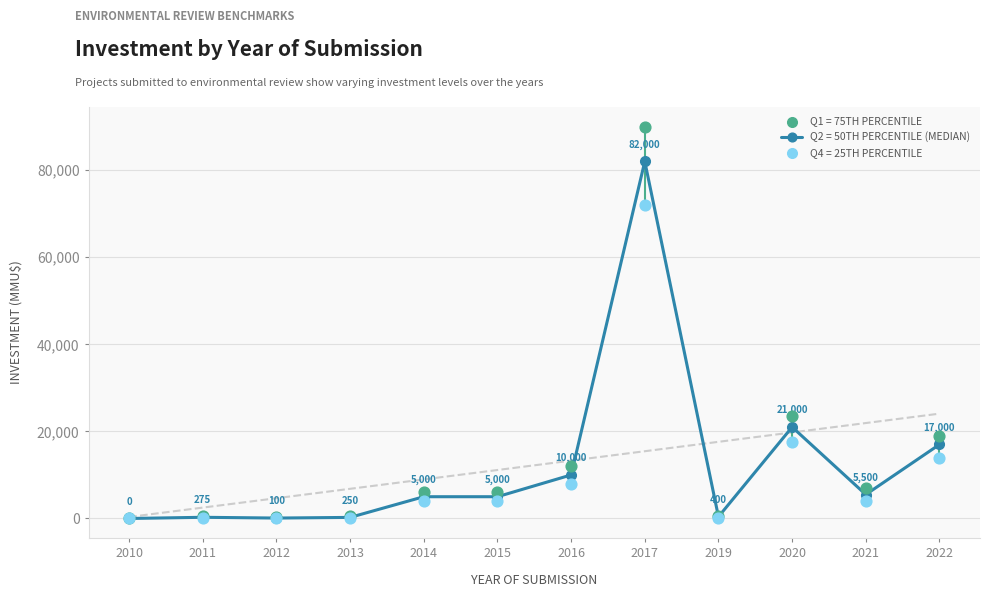

Which series contains the highest Y value?

Q1_upper